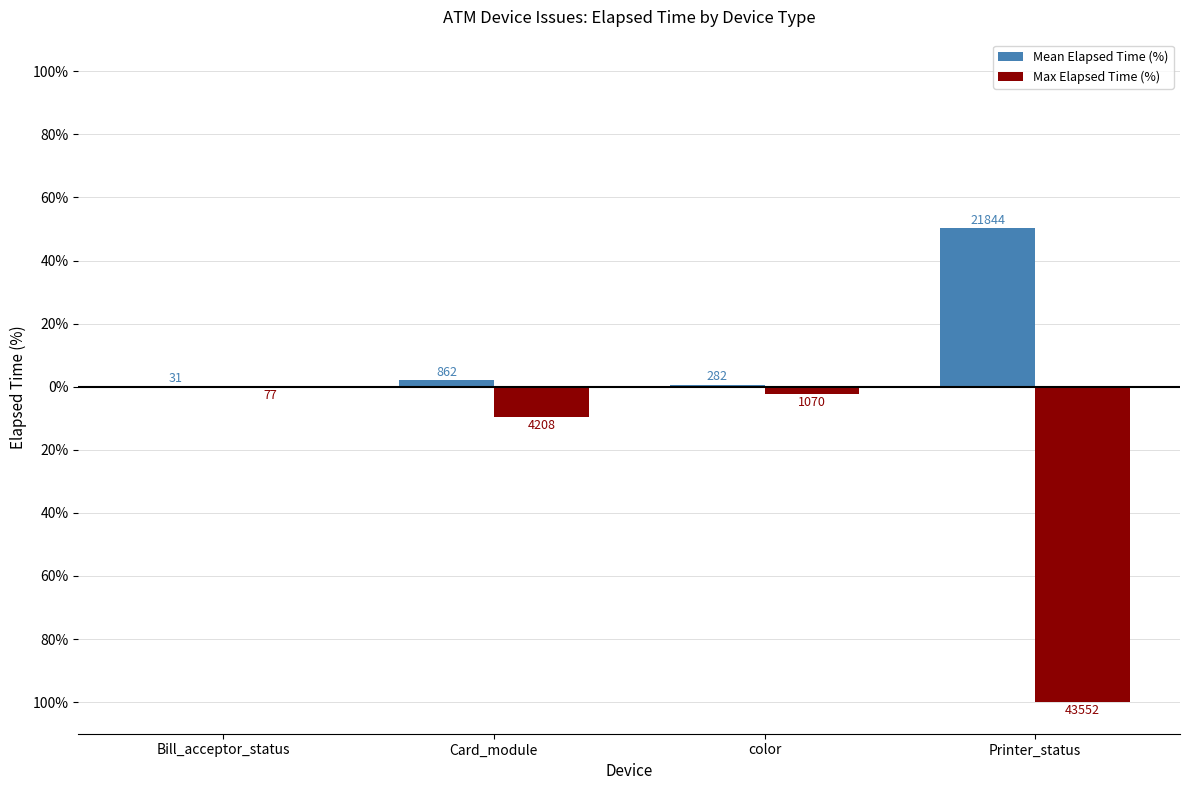

Does the chart contain stacked bars?

No